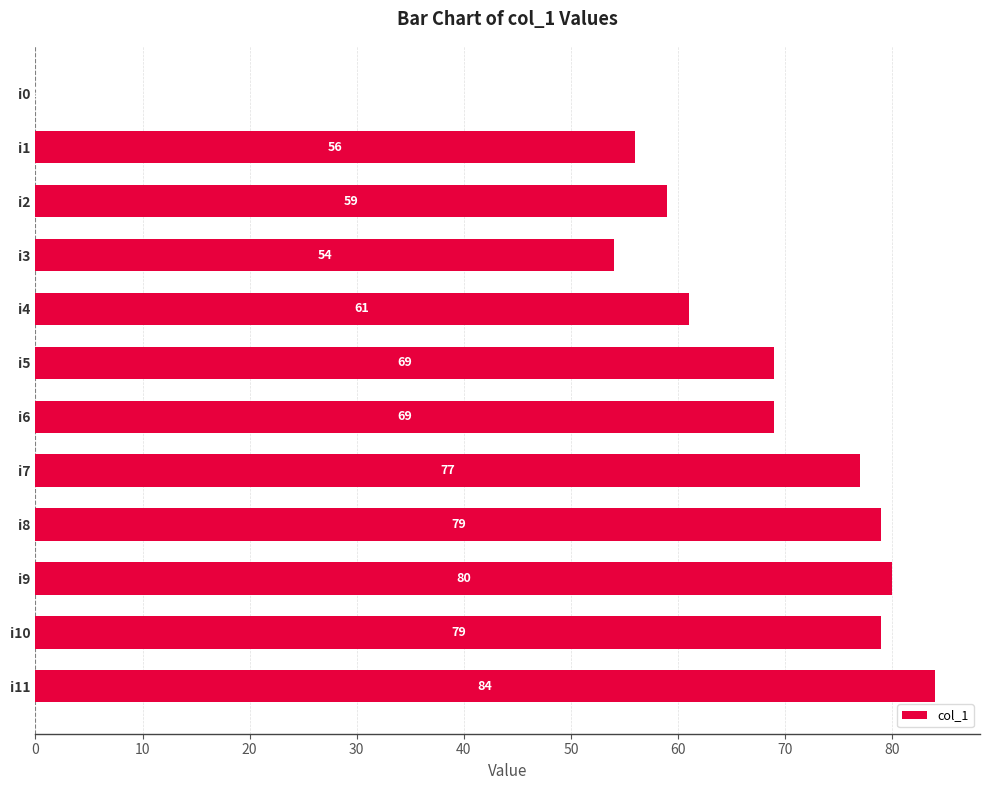

Reading top to bottom, what are all the values shown in this chart?

i0=0	i1=56	i2=59	i3=54	i4=61	i5=69	i6=69	i7=77	i8=79	i9=80	i10=79	i11=84